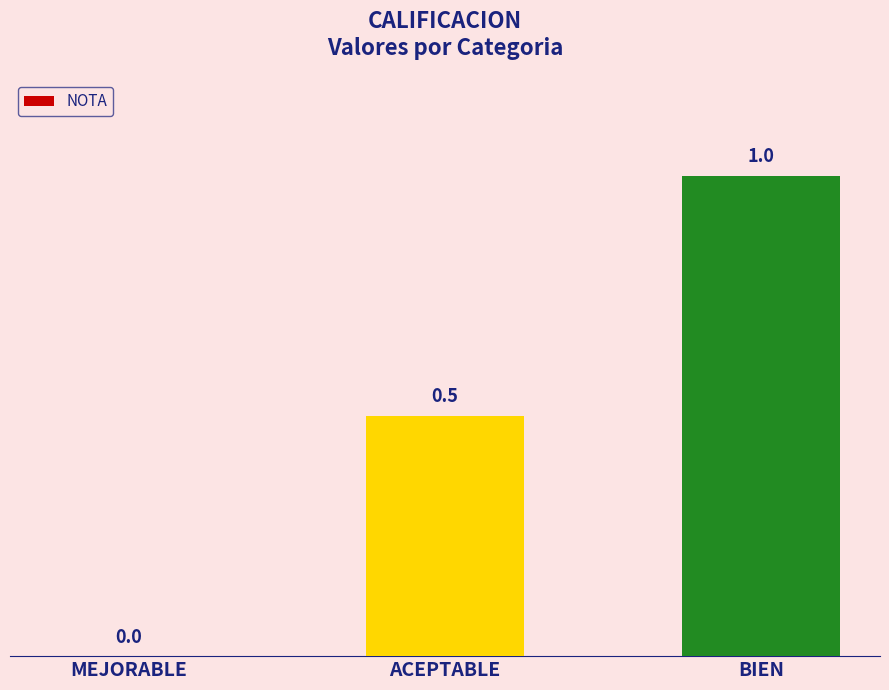

What is the maximum value shown in the chart?

1.0